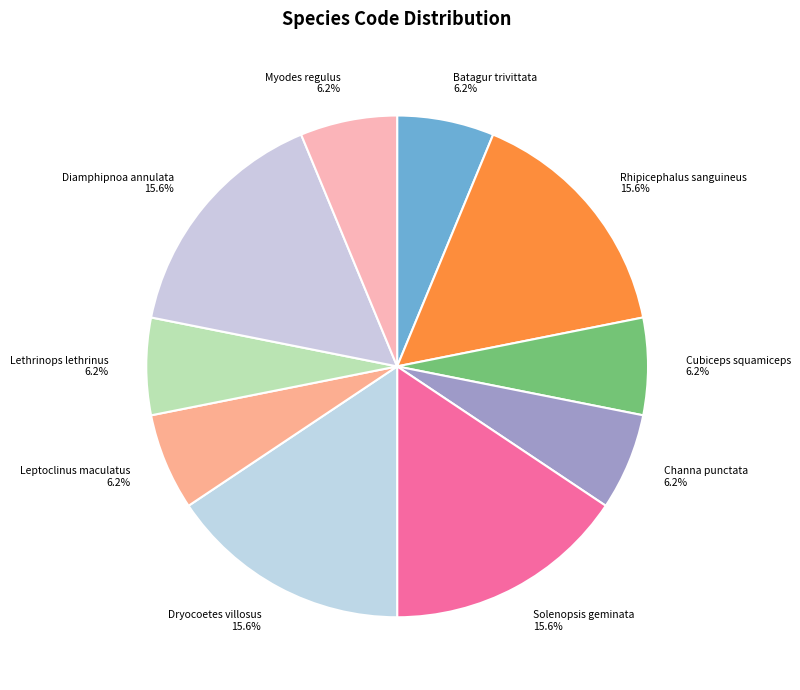

What percentage is the Diamphipnoa annulata slice, to the nearest percent?

16%